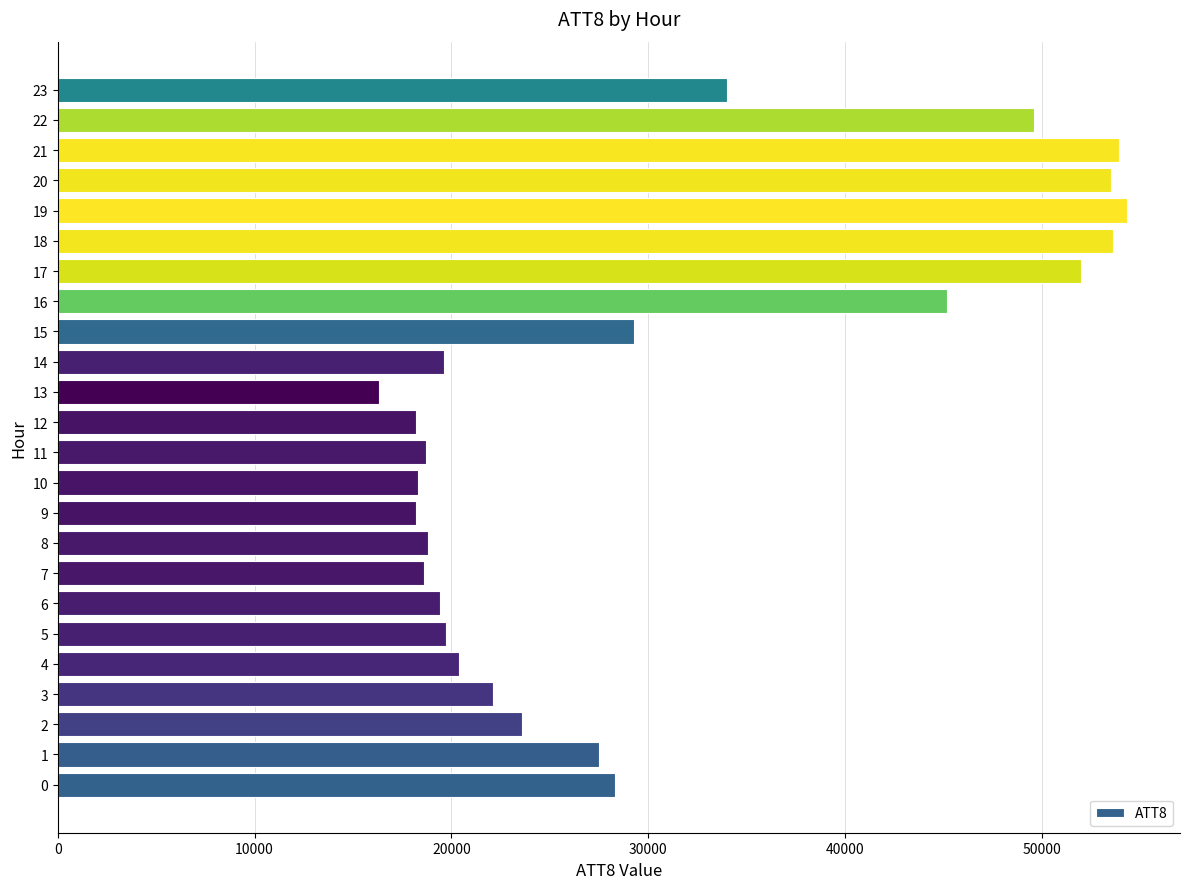

What is the smallest value displayed?

16300